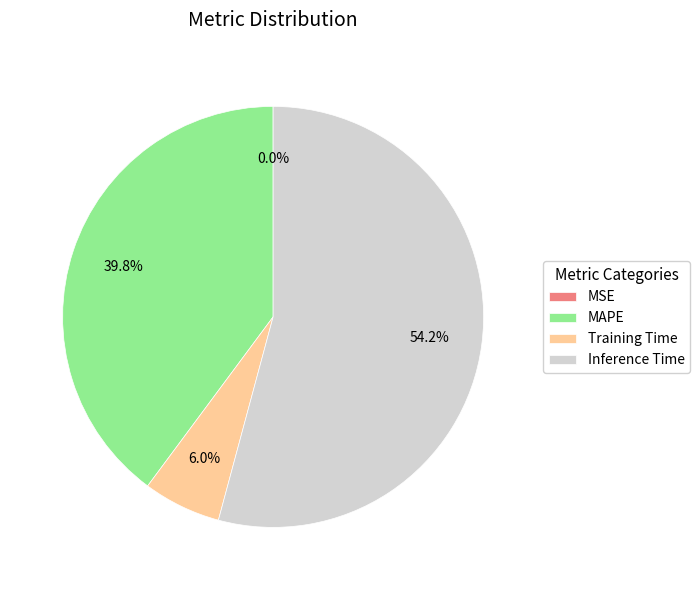

Is Inference Time the majority of the pie?

Yes